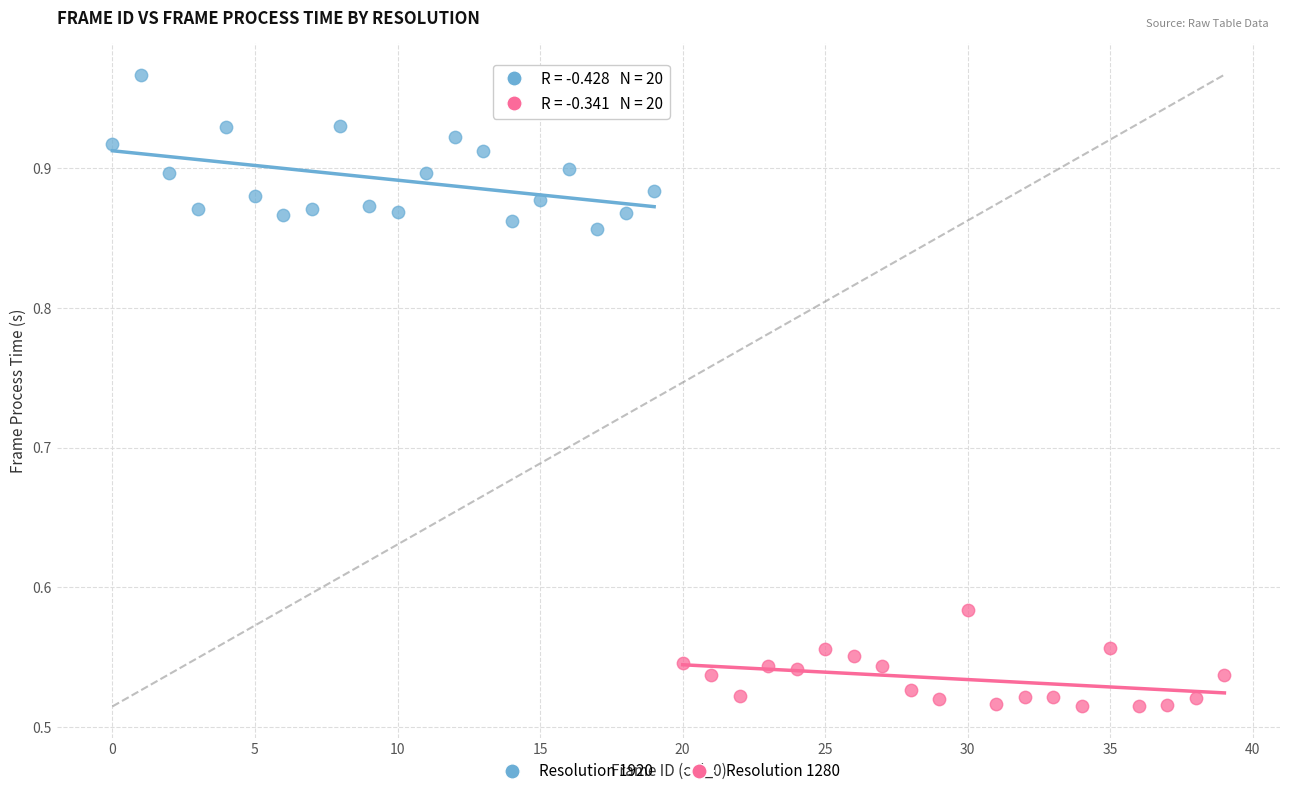

Which series contains the lowest Y value?

Resolution 1280